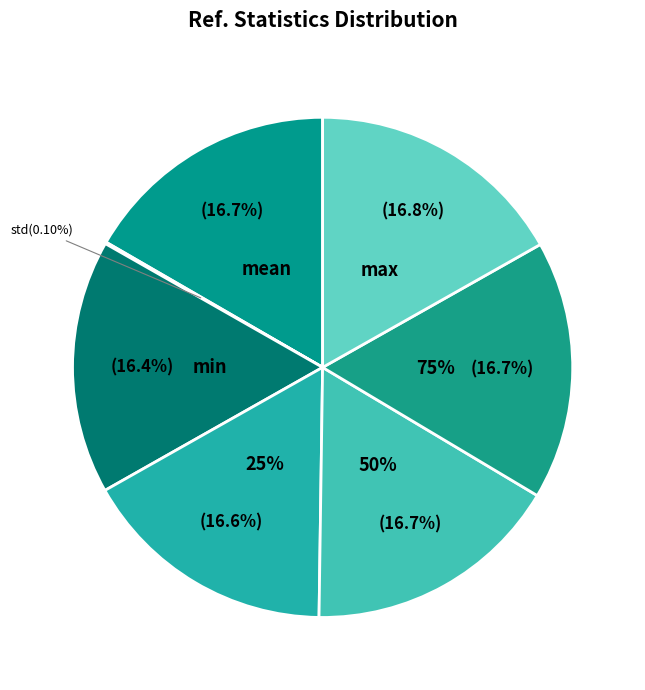

Is there any slice that represents more than half of the pie?

No